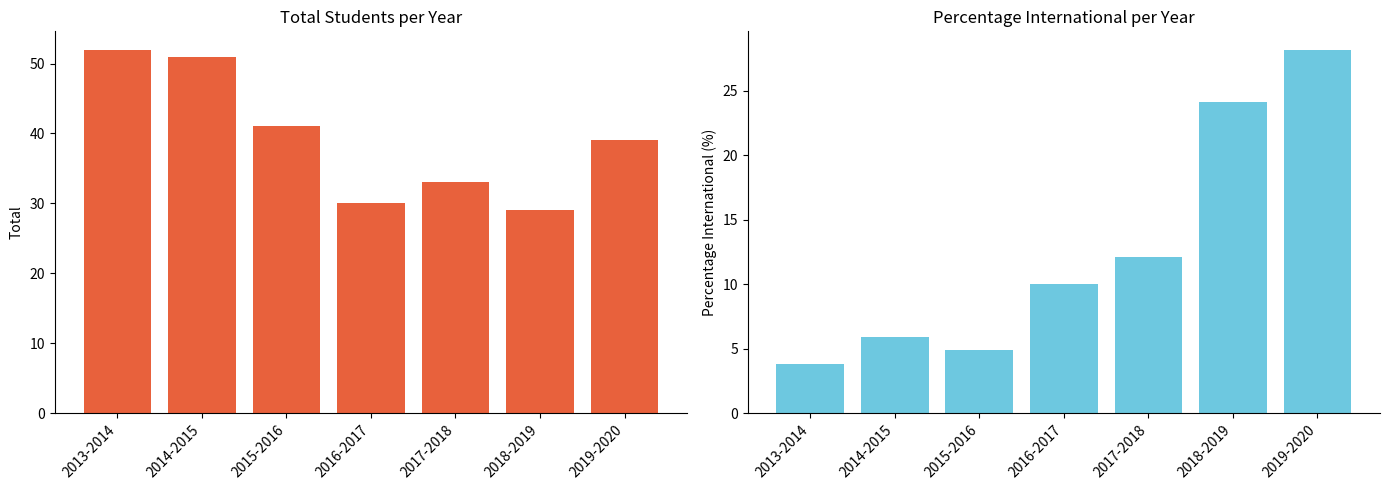

At which category is the sum across all series the highest?

2019-2020